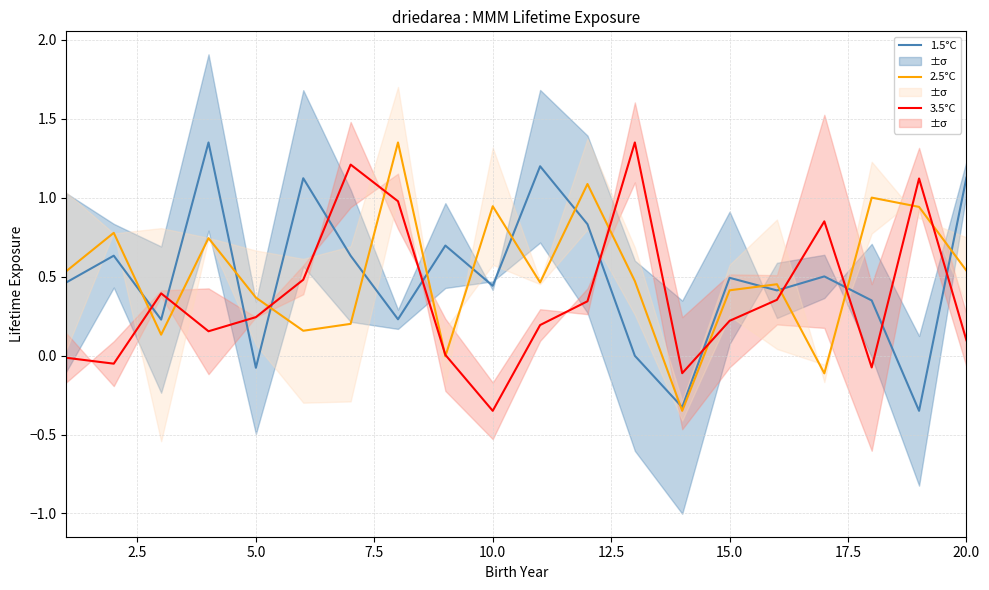

Reading left to right, list all the values displayed in this chart.

1.5°C: 0.5	0.6	0.2	1.4	-0.1	1.1	0.6	0.2	0.7	0.4	1.2	0.8	-0.0	-0.3	0.5	0.4	0.5	0.3	-0.3	1.1
2.5°C: 0.5	0.8	0.1	0.7	0.4	0.2	0.2	1.4	-0.0	0.9	0.5	1.1	0.5	-0.3	0.4	0.5	-0.1	1.0	0.9	0.5
3.5°C: -0.0	-0.1	0.4	0.2	0.2	0.5	1.2	1.0	0.0	-0.3	0.2	0.3	1.4	-0.1	0.2	0.4	0.9	-0.1	1.1	0.1